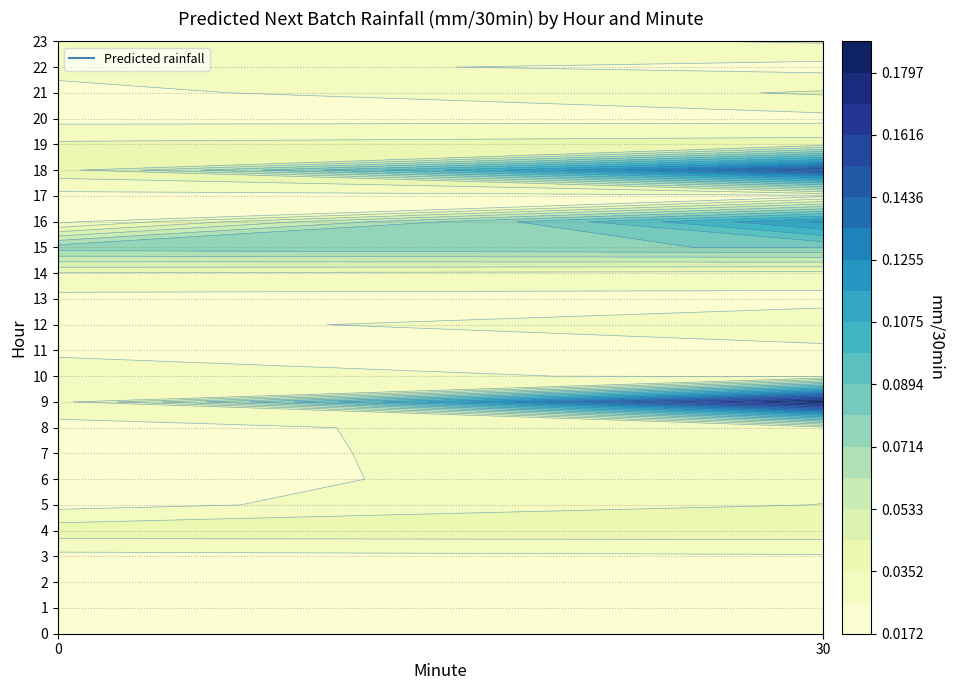

The value of 21 at 30 is 0.0. True or false?

False